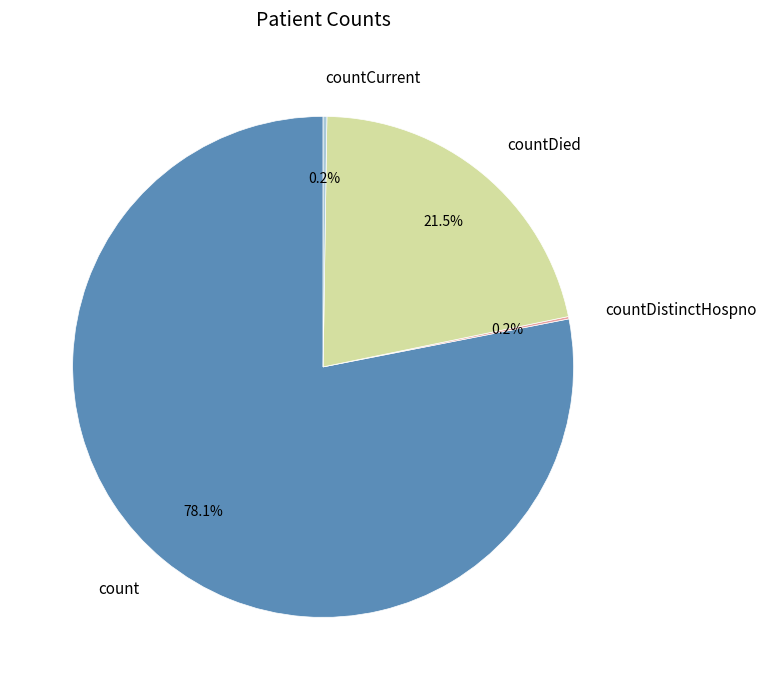

Between countDied and count, which is larger?

count